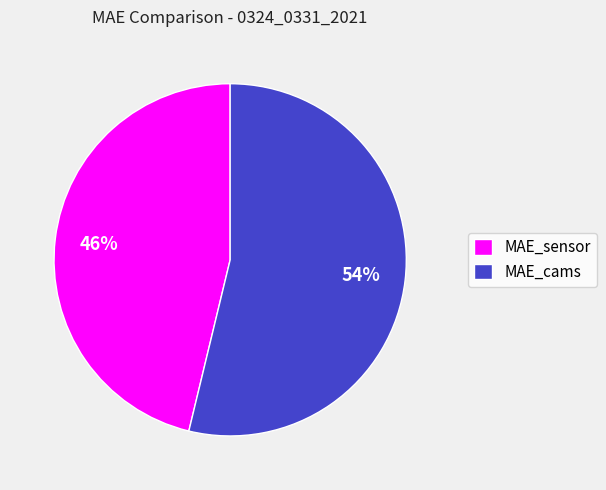

Between MAE_cams and MAE_sensor, which is larger?

MAE_cams